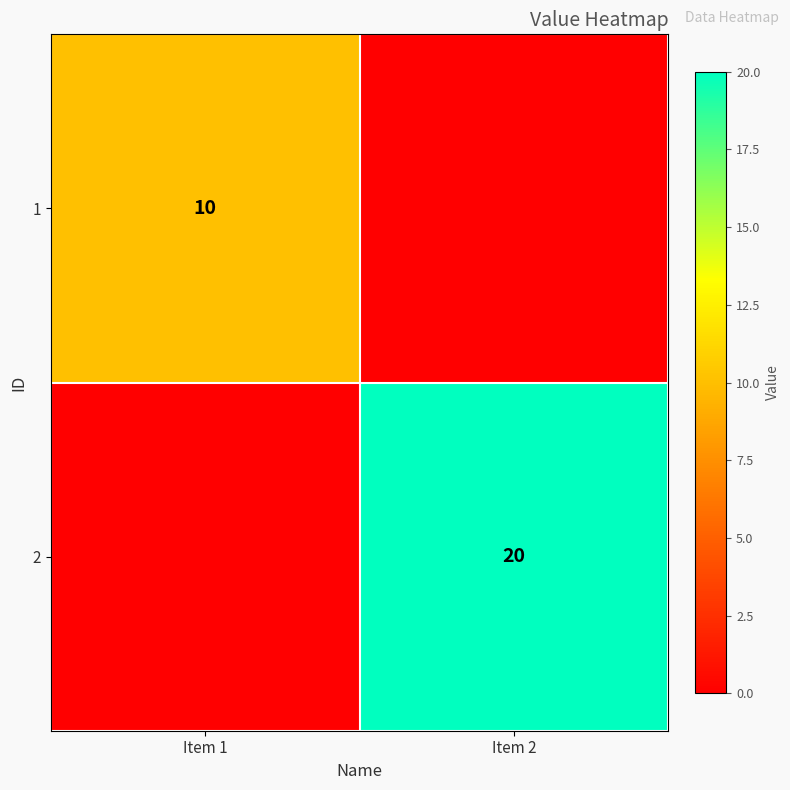

How many data points does each series have?

2